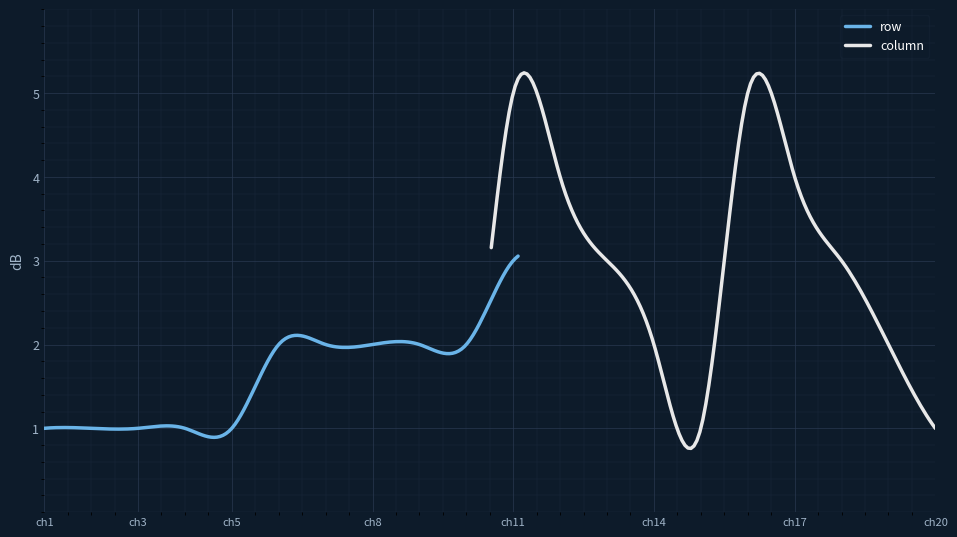

Which series has the largest range (max minus min)?

column